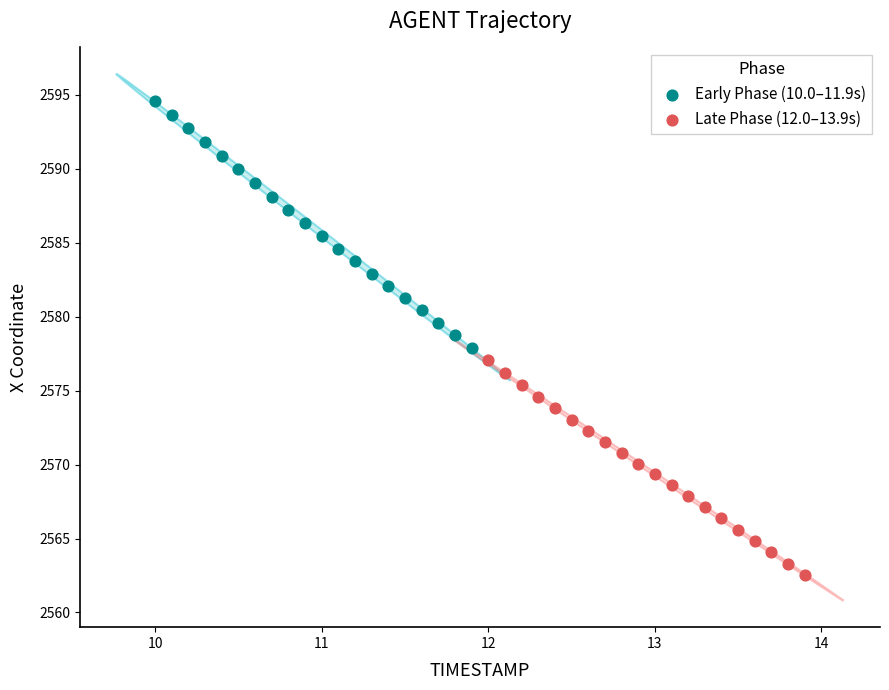

Which series has the widest spread of Y values?

Early Phase (10.0–11.9s)